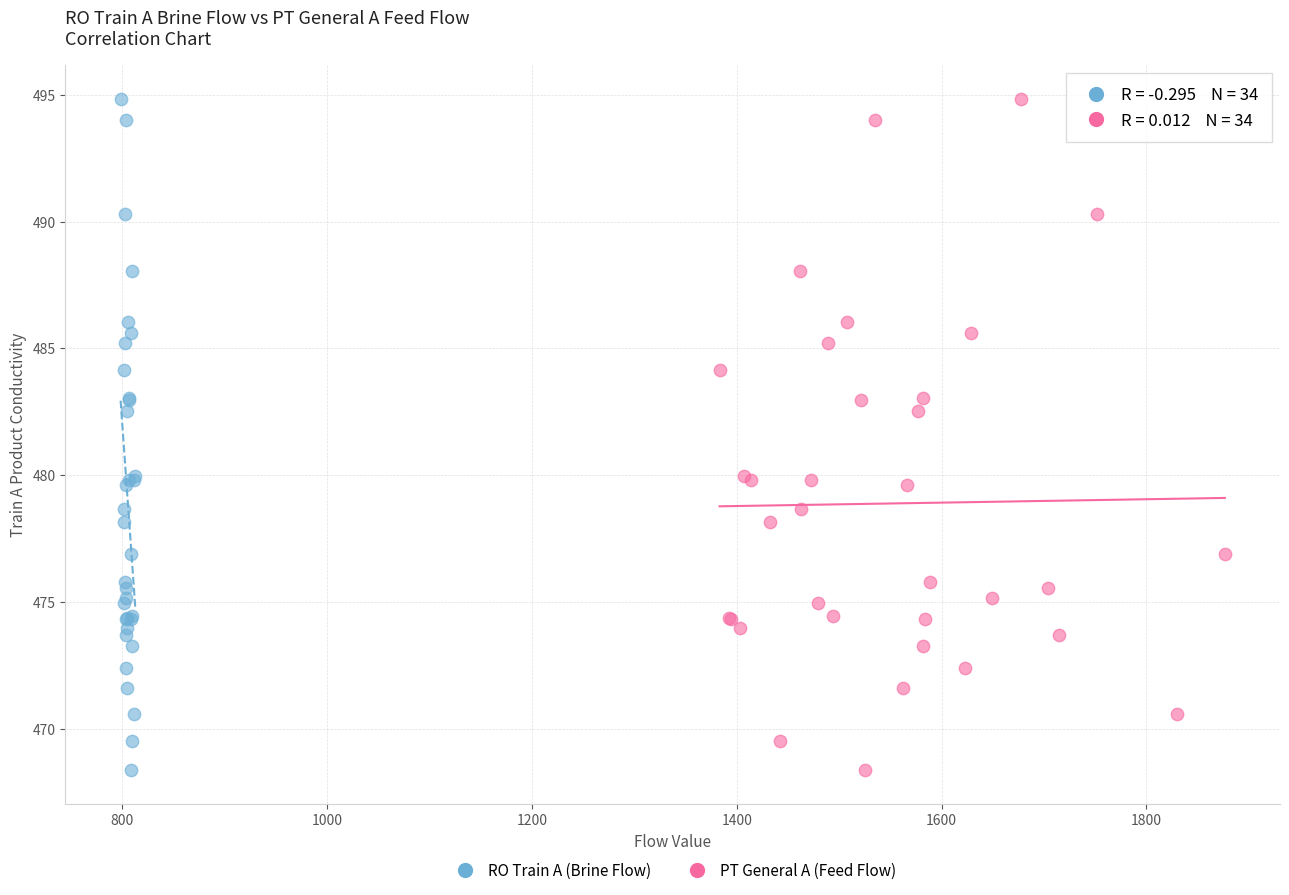

What are all the series names shown in the legend?

RO Train A (Brine Flow), PT General A (Feed Flow)